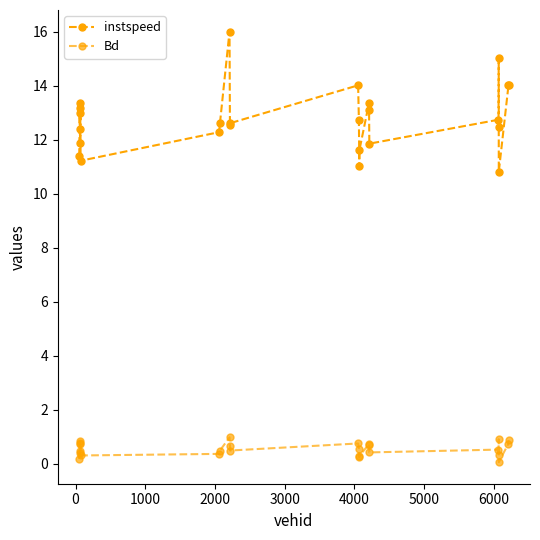

Is this an area chart (filled region under the line)?

No